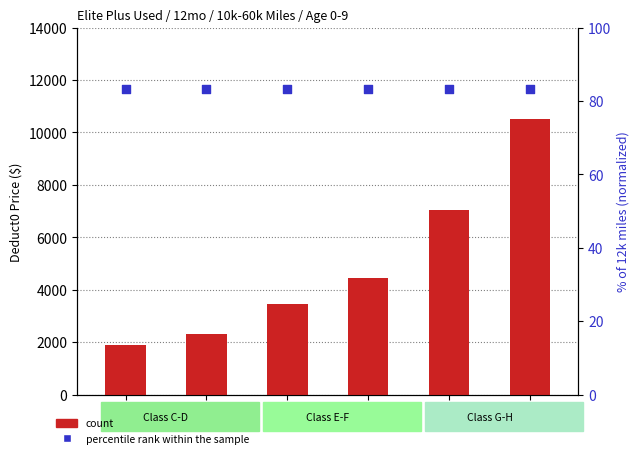

Which series contains the highest Y value?

count